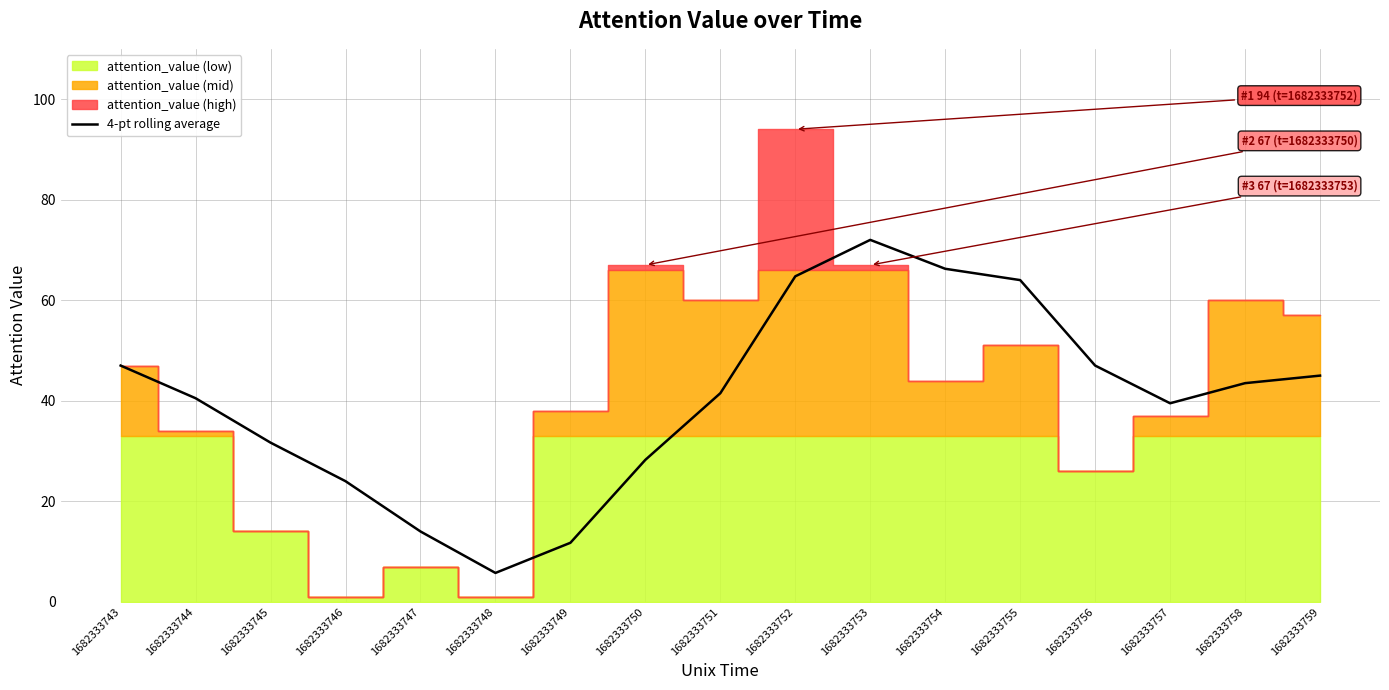

How many points are higher than both their immediate neighbors (excluding endpoints)?

1